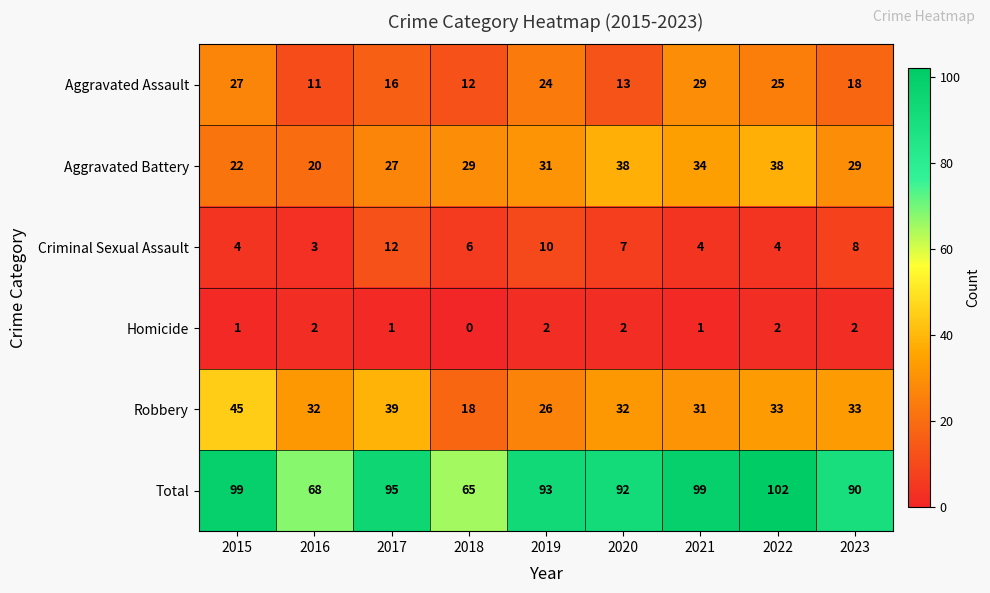

Count the number of data series in this chart.

6